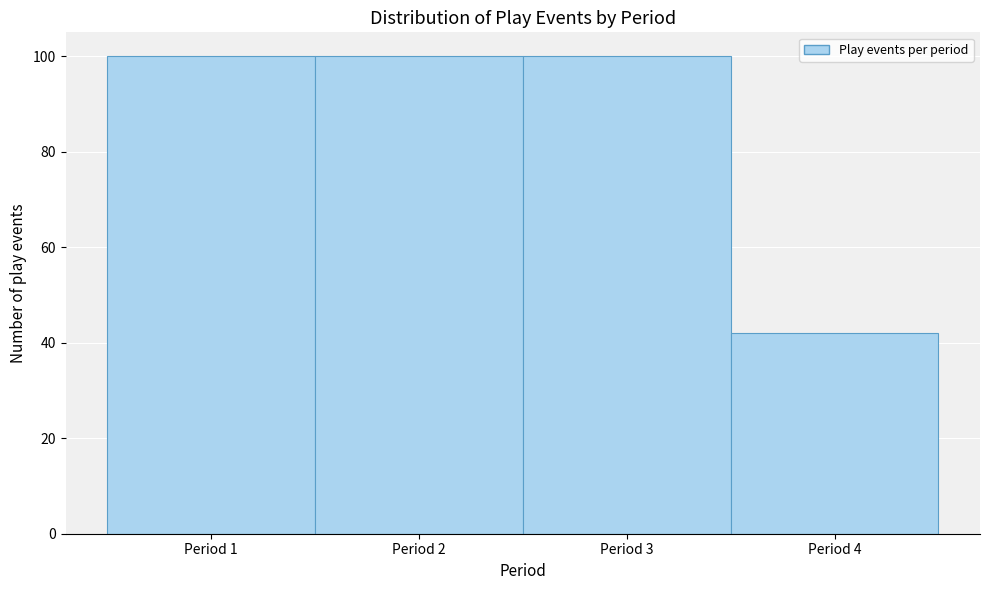

Reading left to right, list every bar in this chart as the range it spans on the x-axis followed by its height. The values are not printed on the chart, so give them approximately, as read against the axis.

0.5 to 1.5: 100
1.5 to 2.5: 100
2.5 to 3.5: 100
3.5 to 4.5: 42